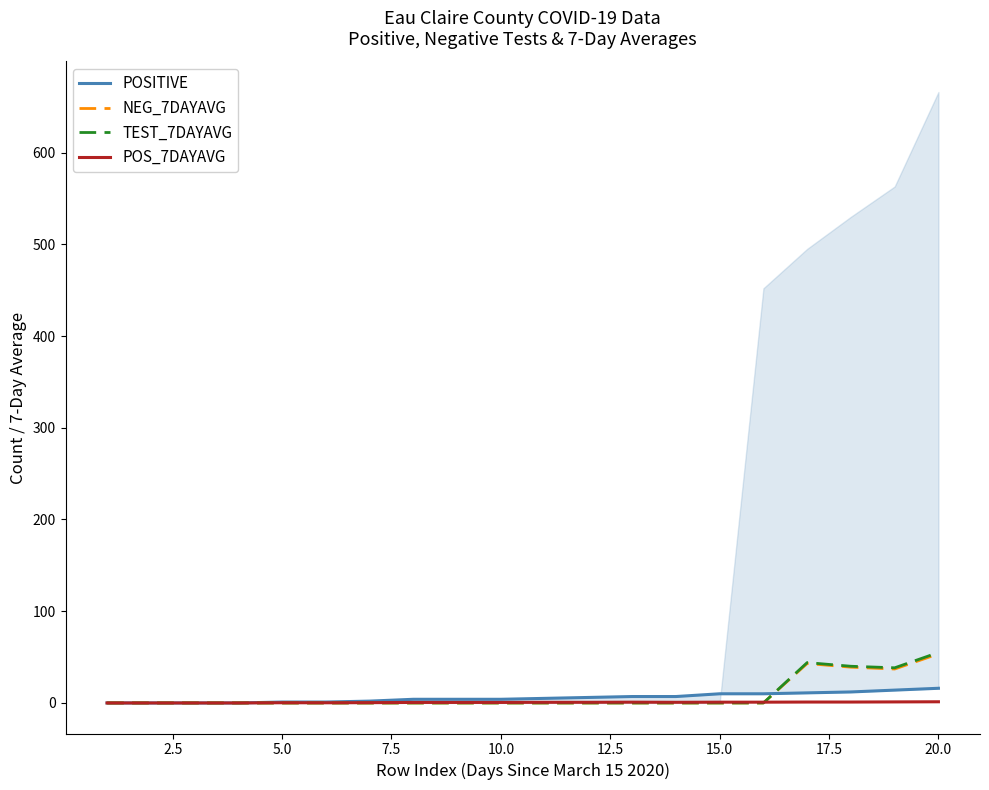

Which series has the widest spread of values?

TEST_7DAYAVG